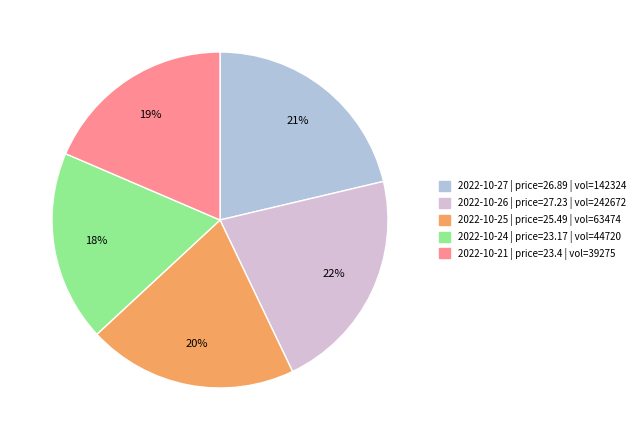

Does any single category account for the majority?

No